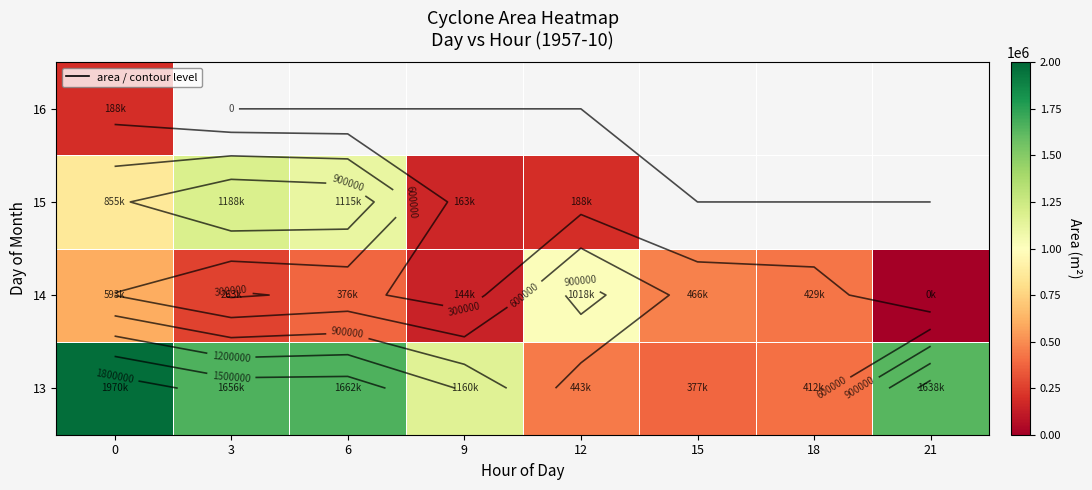

What is the difference between the maximum and minimum values in the 15 series?

1025625.0